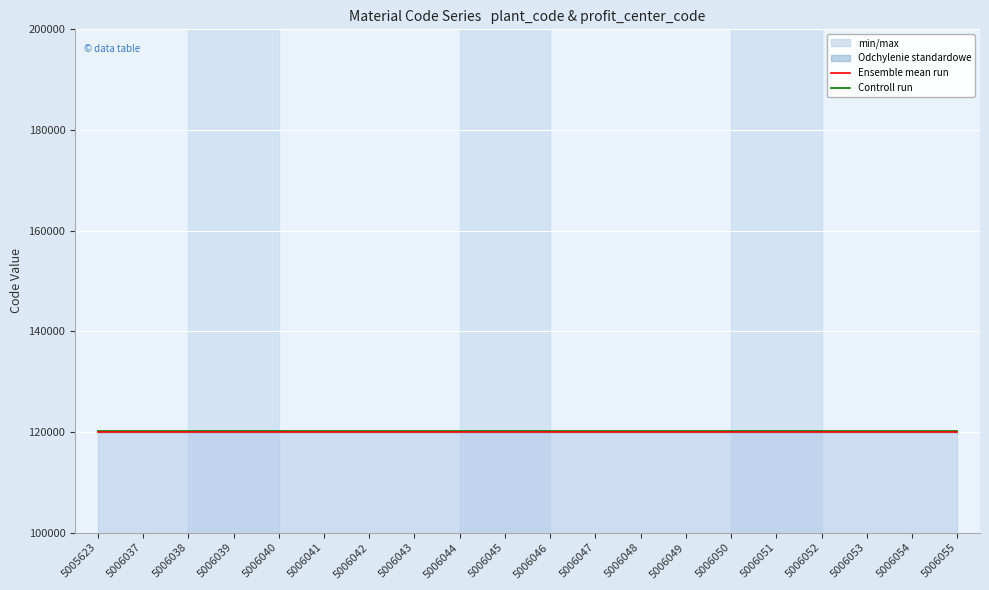

At 5006052, list the series in order from largest to smallest.

Controll run, Ensemble mean run